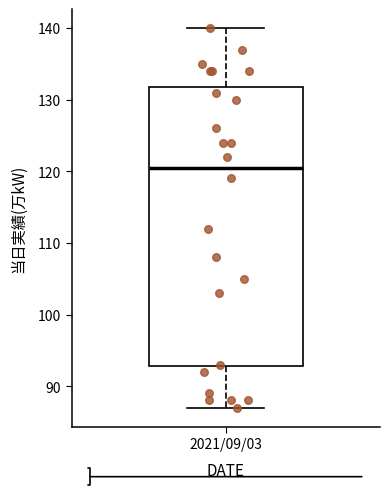

Where is the upper edge of the box for 2021/09/03 on the y-axis? The values are not printed on the chart, so give them approximately, as read against the axis.

132